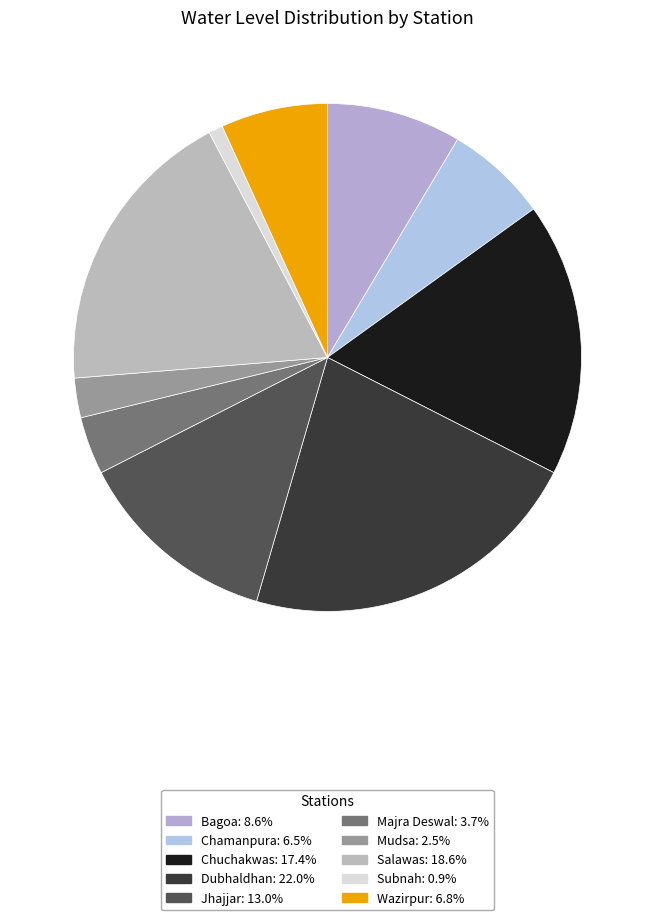

To the nearest percent, what is the average slice percentage?

10%